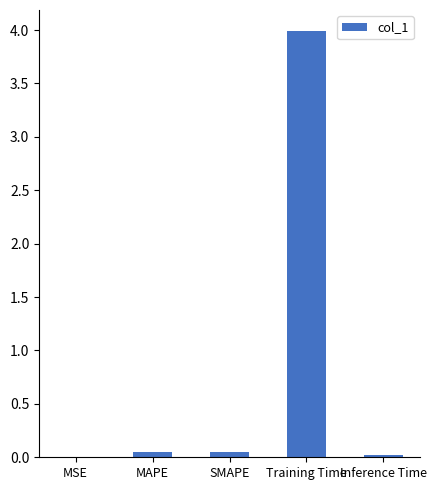

At which category does the chart reach its peak across all series?

Training Time